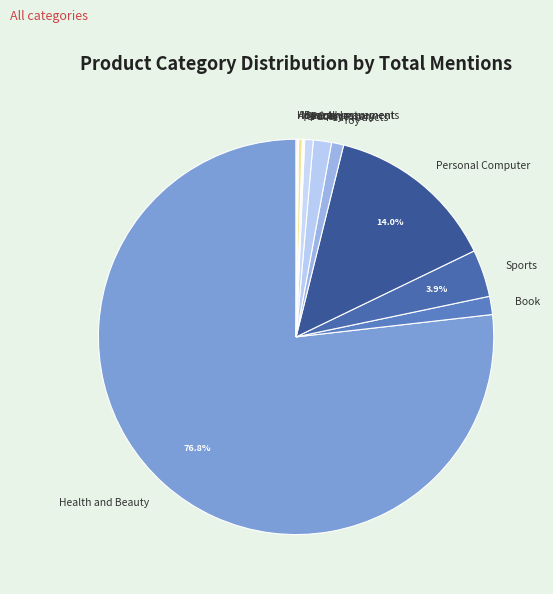

To the nearest percent, what is the average slice percentage?

8%